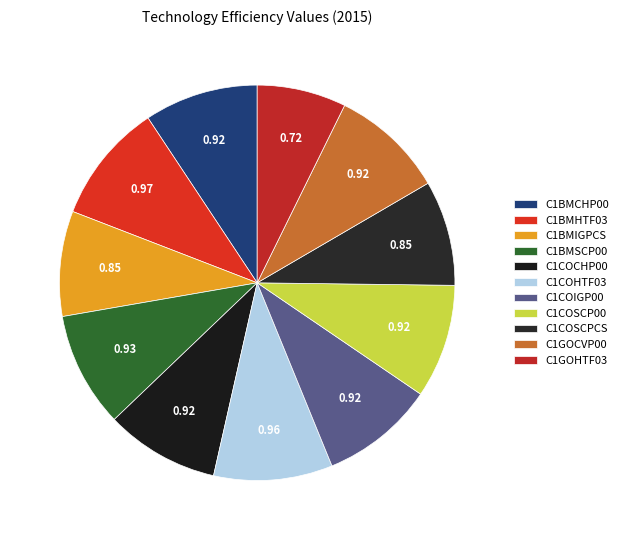

Which has a higher value, C1COSCP00 or C1COHTF03?

C1COHTF03